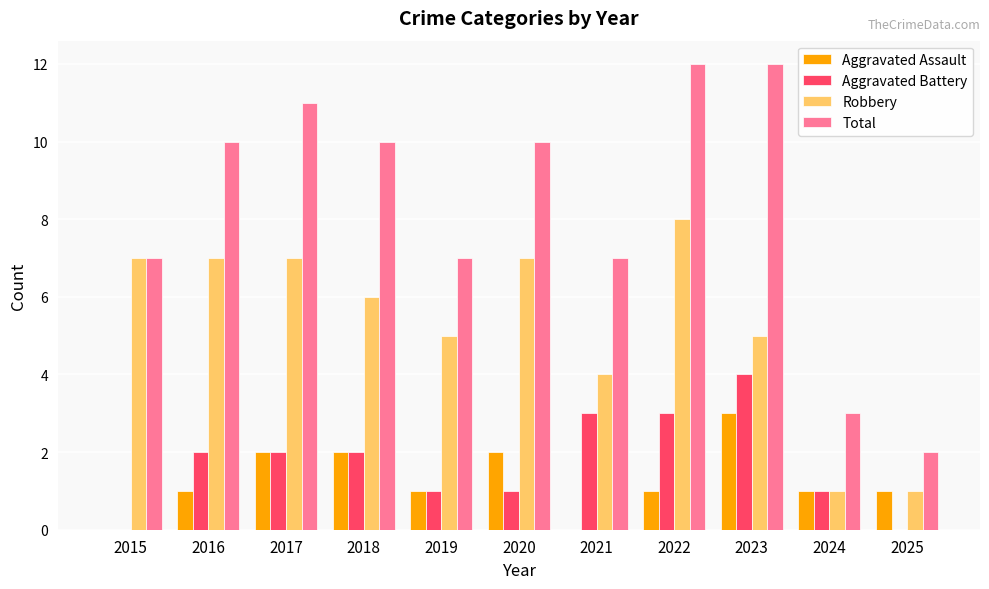

How many groups of bars are there?

11